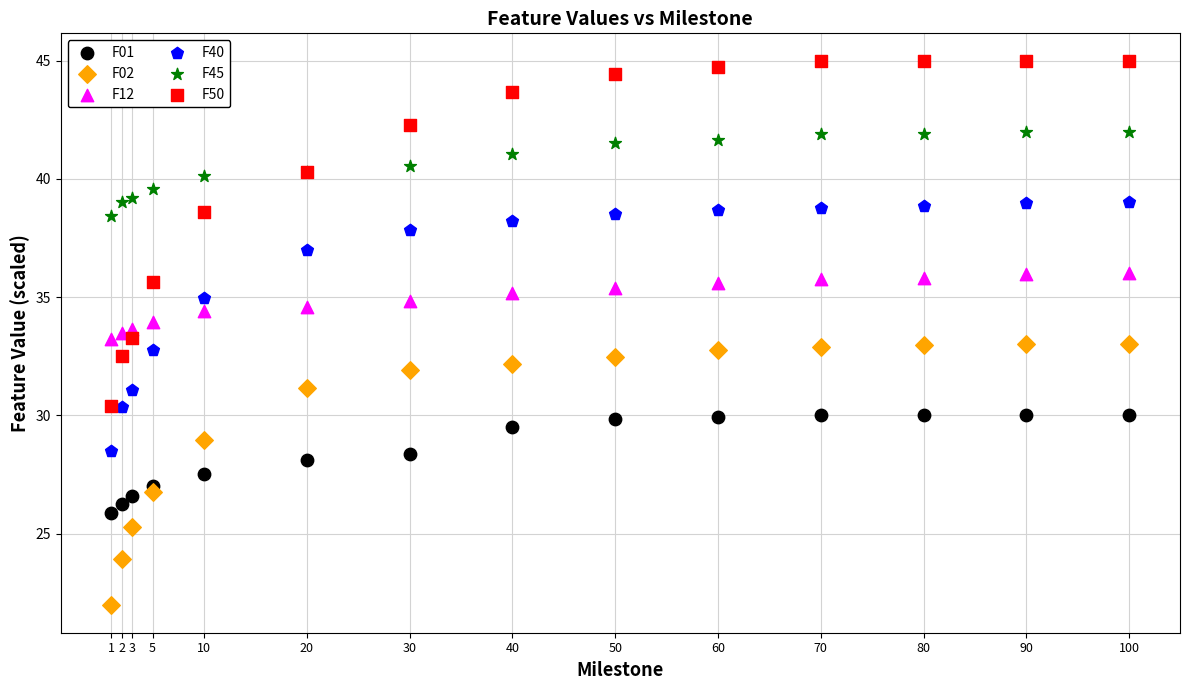

What are all the series names shown in the legend?

F01, F02, F12, F40, F45, F50